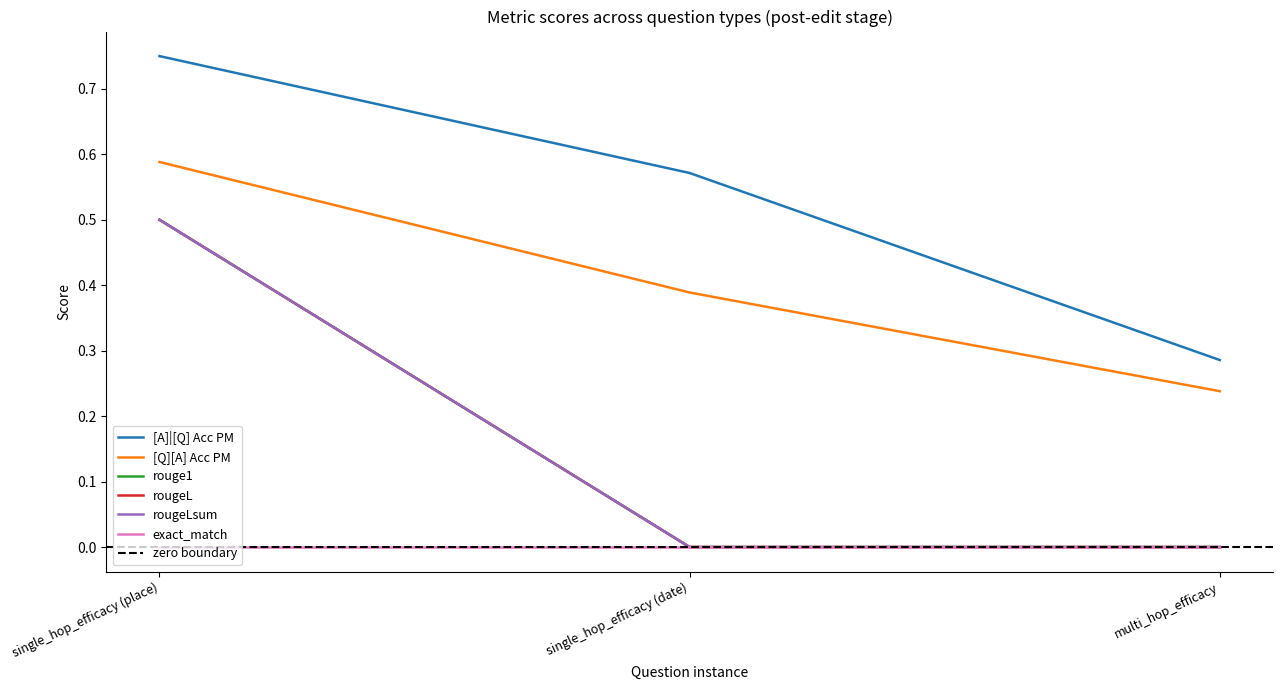

What is the label of the 2nd point from the left?

single_hop_efficacy (date)